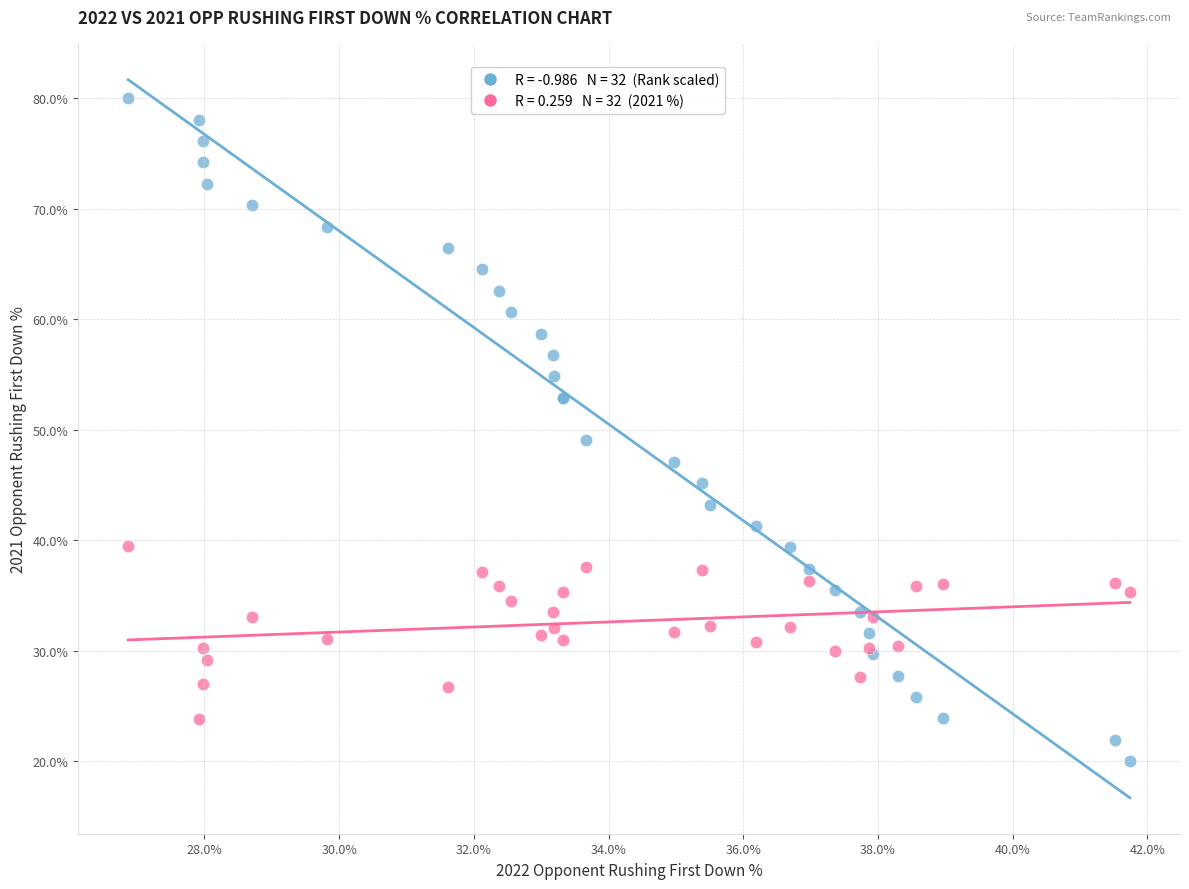

Across all series, what Y value is closest to 50?

49.0